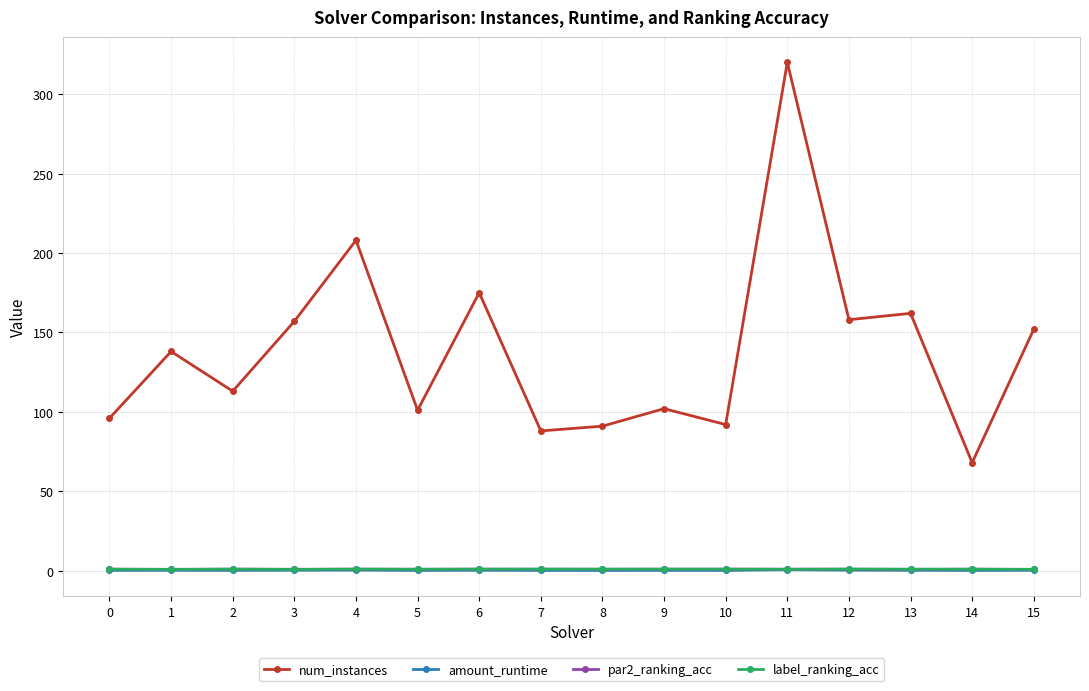

Which series has the largest range (max minus min)?

num_instances